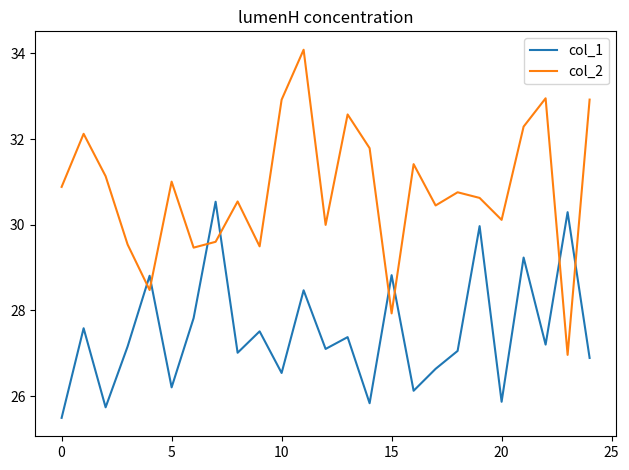

What is the difference between the maximum and minimum values in the col_1 series?

5.0